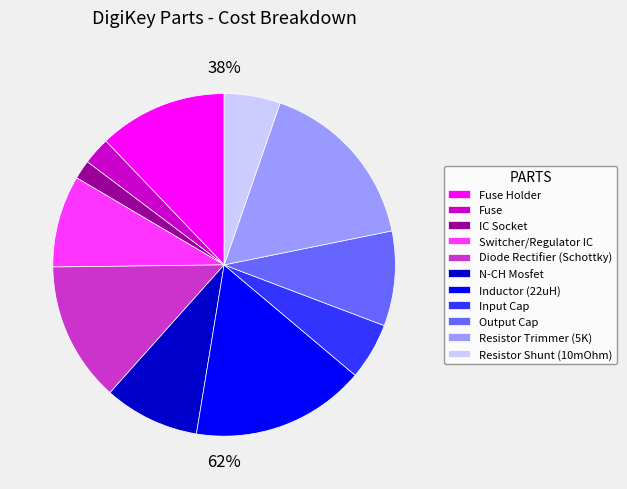

Between Fuse and Fuse Holder, which is larger?

Fuse Holder